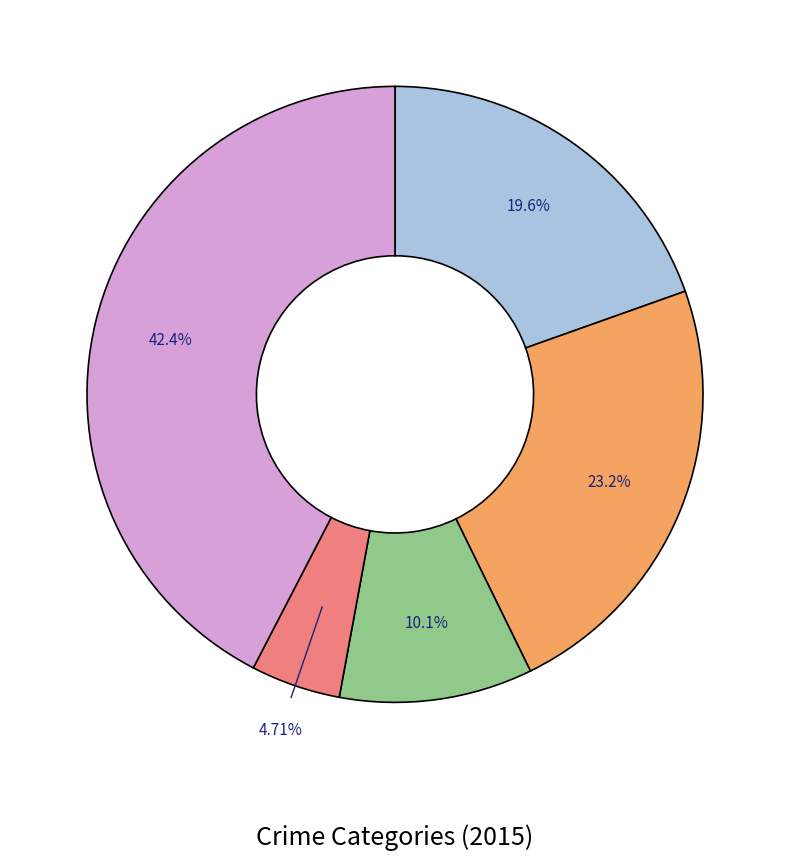

Is there a majority slice in this chart?

No